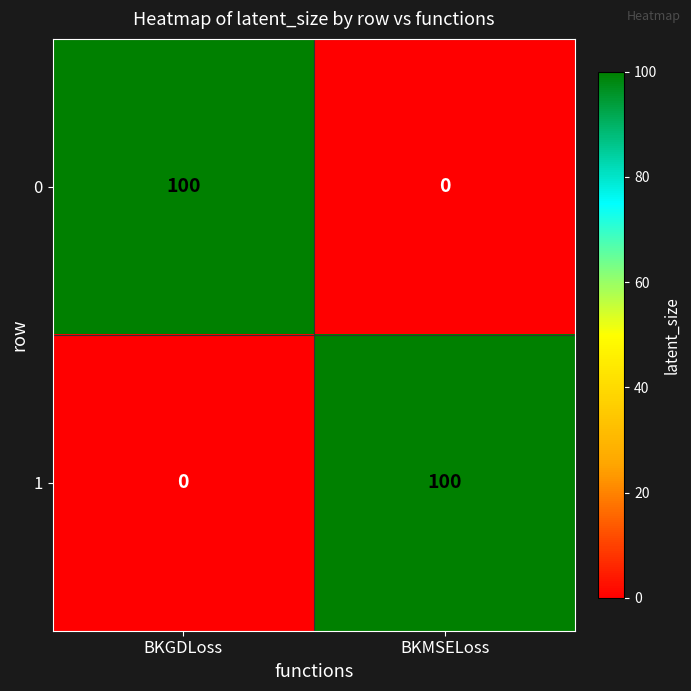

Reading left to right, list all the values displayed in this chart.

0: BKGDLoss=100	BKMSELoss=0
1: BKGDLoss=0	BKMSELoss=100